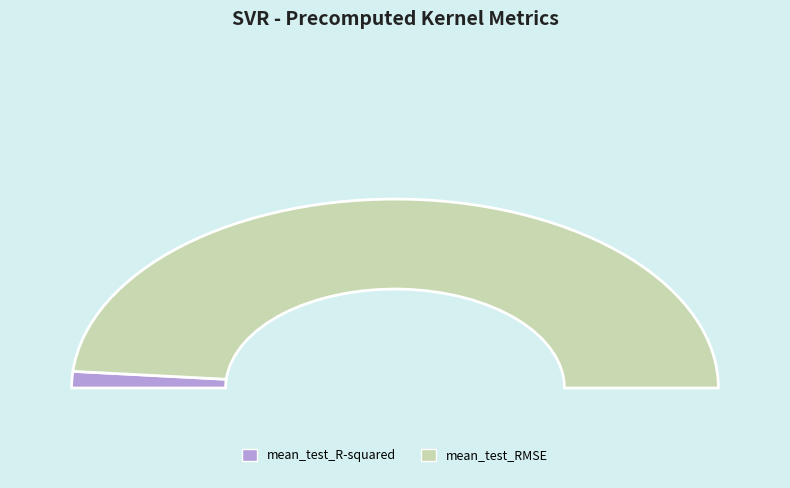

True or false: mean_test_R-squared accounts for 3% of the total.

True